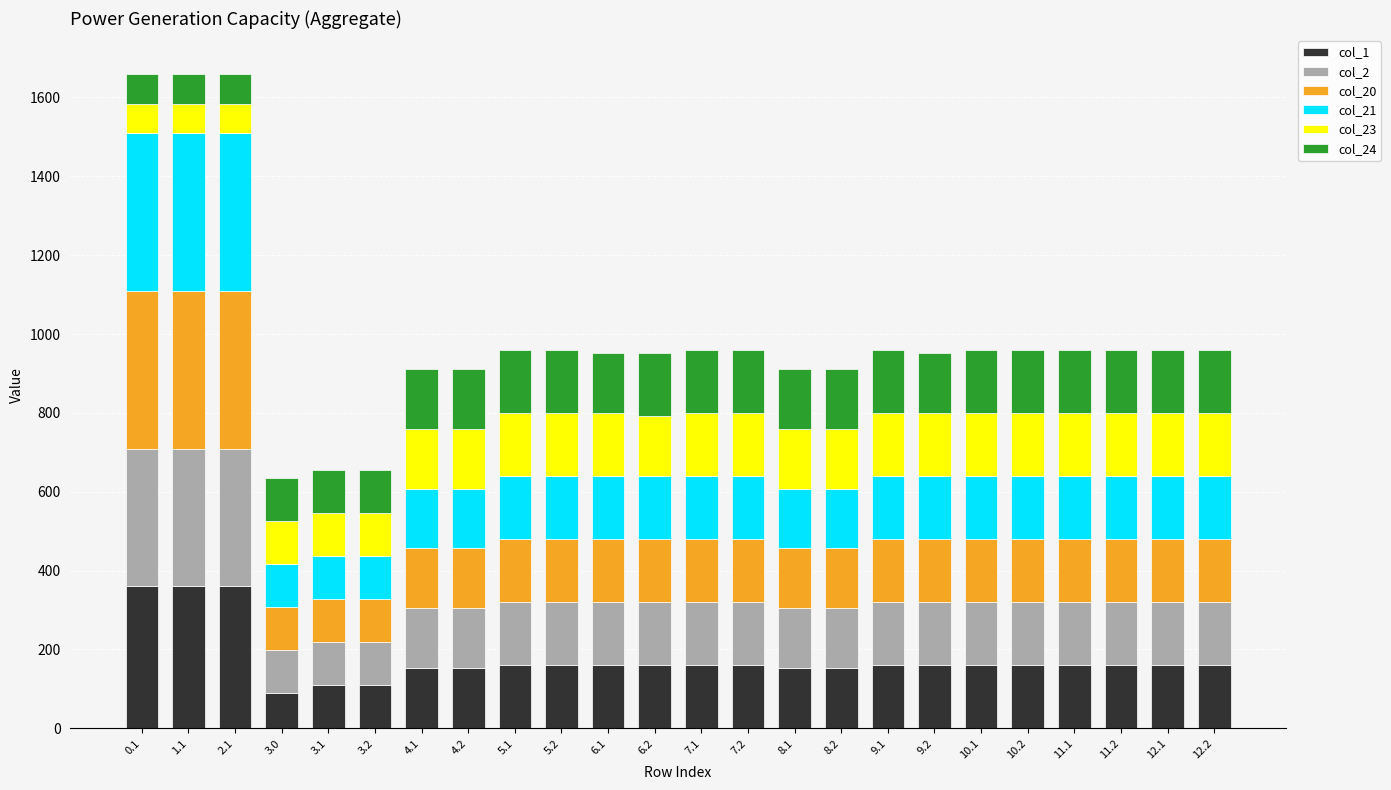

What is the difference between the second highest and second lowest values in the col_1 series?

252.1